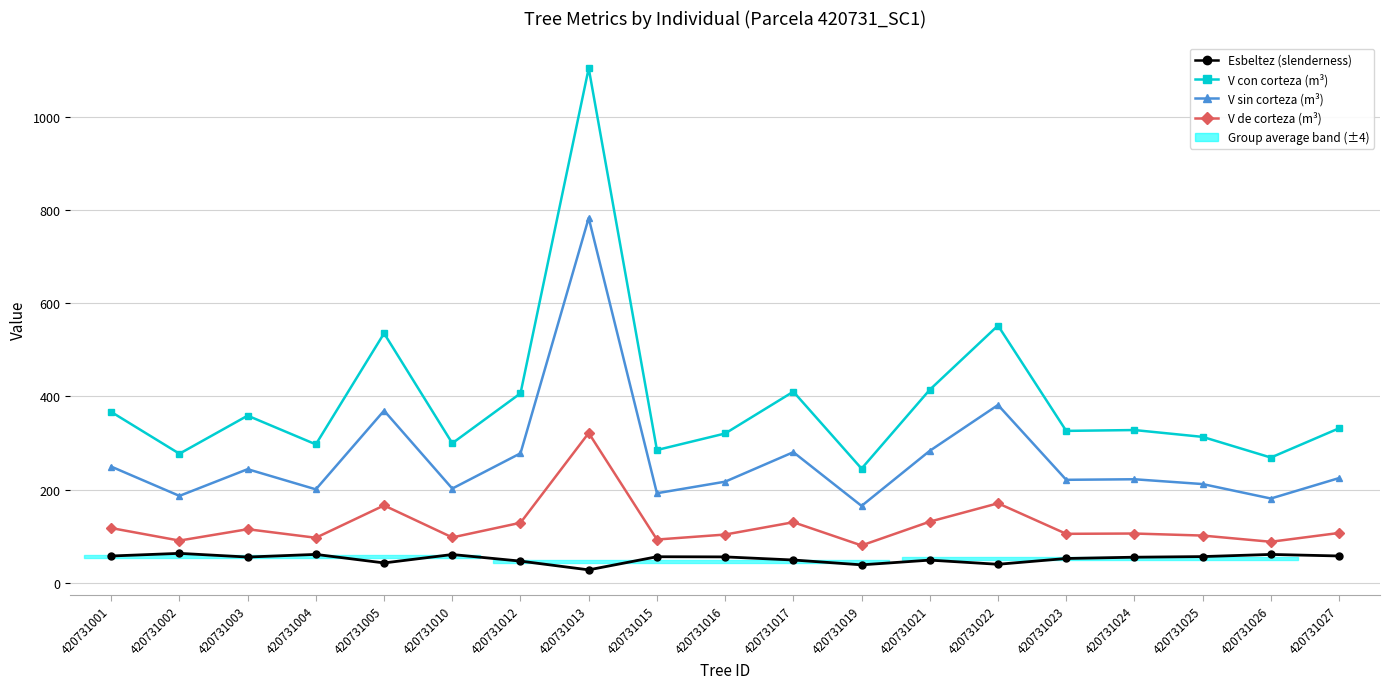

Does the chart display data point markers on the line(s)?

Yes